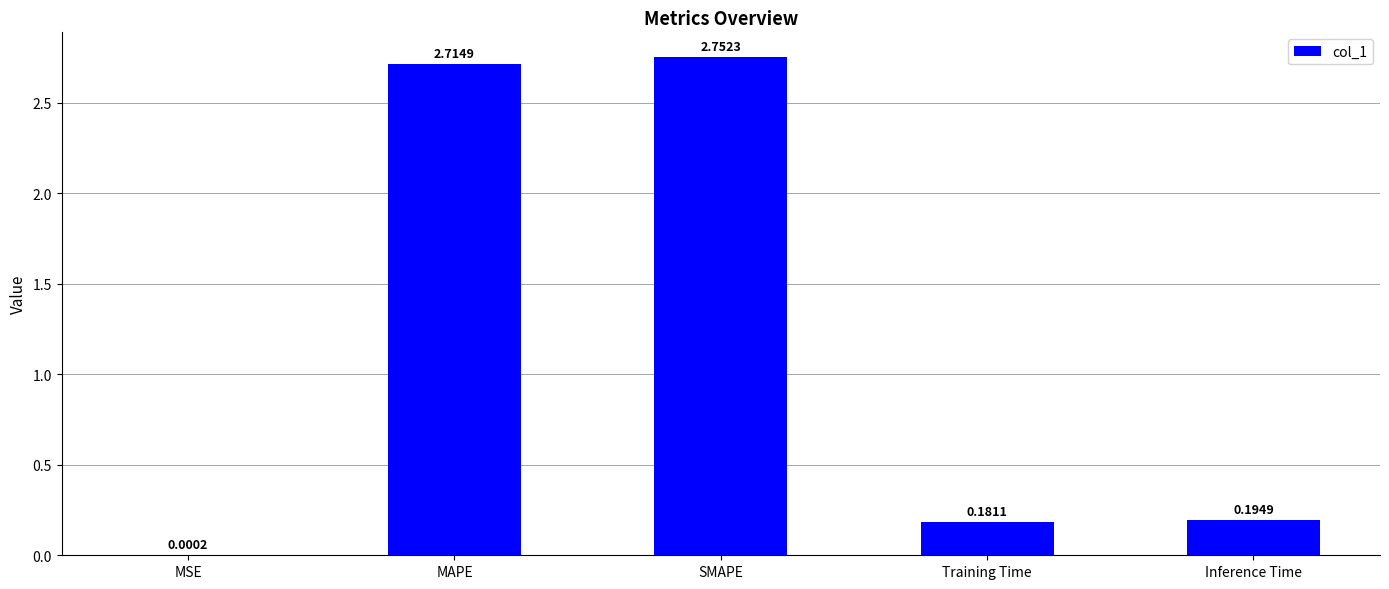

What is the sum of the values at Training Time and Inference Time?

0.4